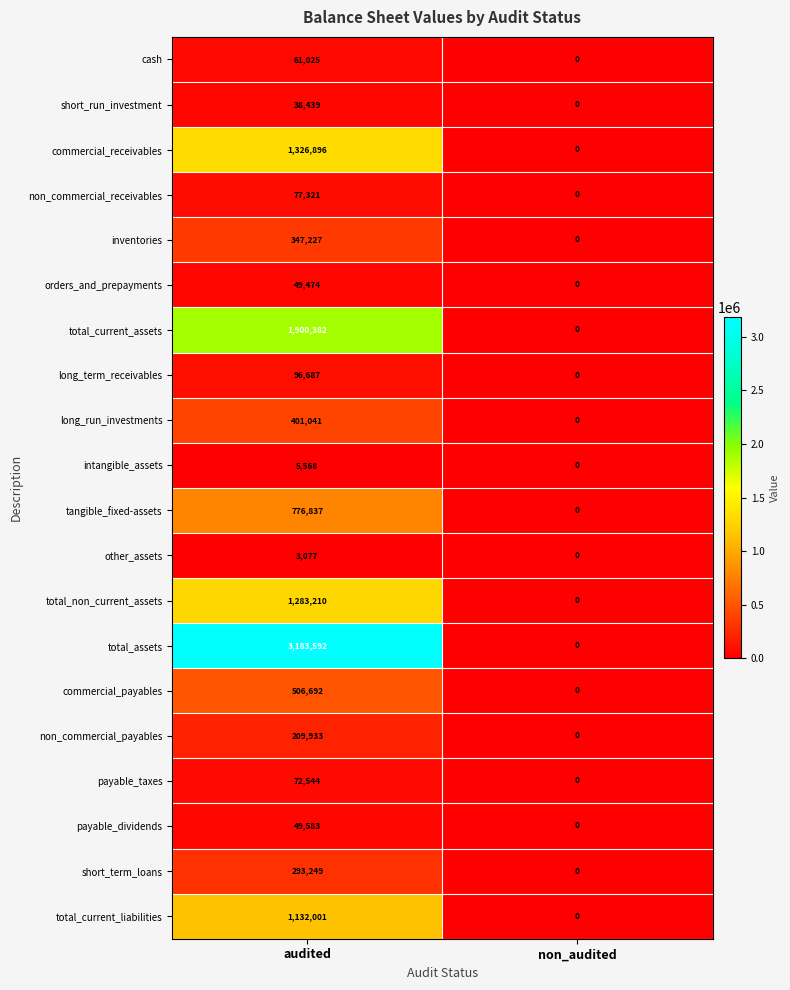

At which category is the sum across all series the highest?

audited